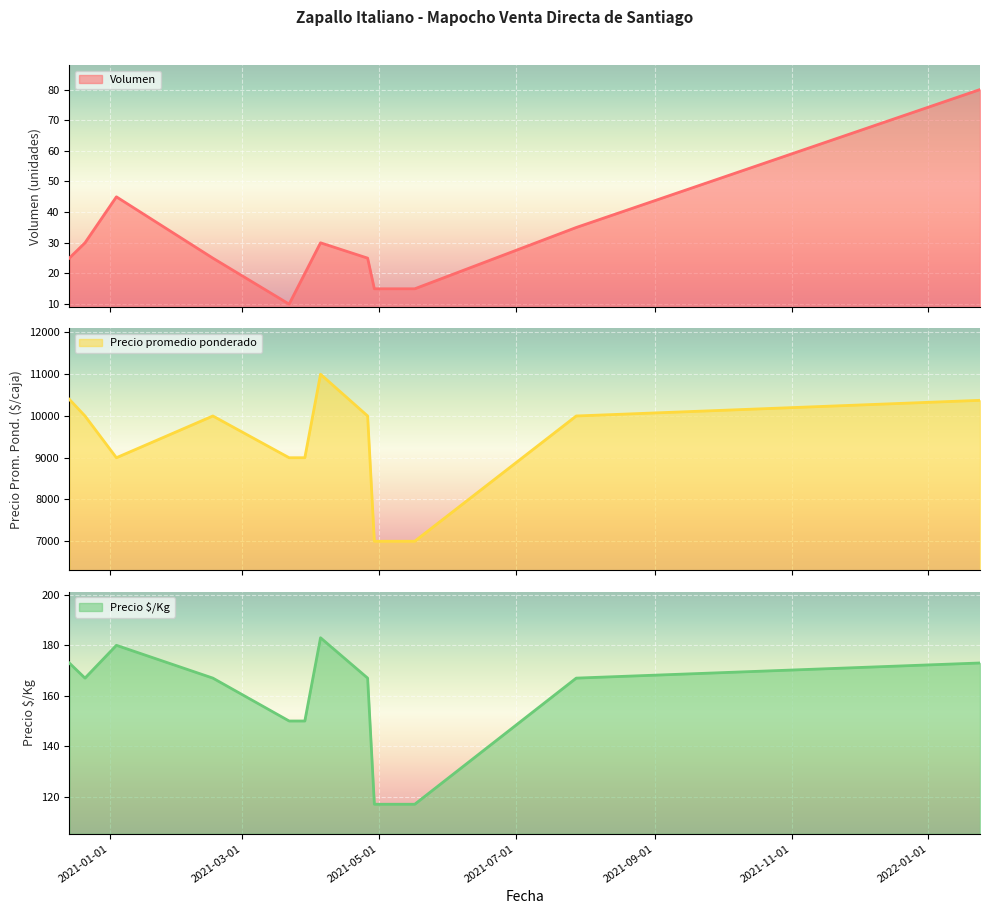

Is the value of Precio $/Kg at 2022-01-24 greater than the value of Precio promedio ponderado at 2021-05-17?

No